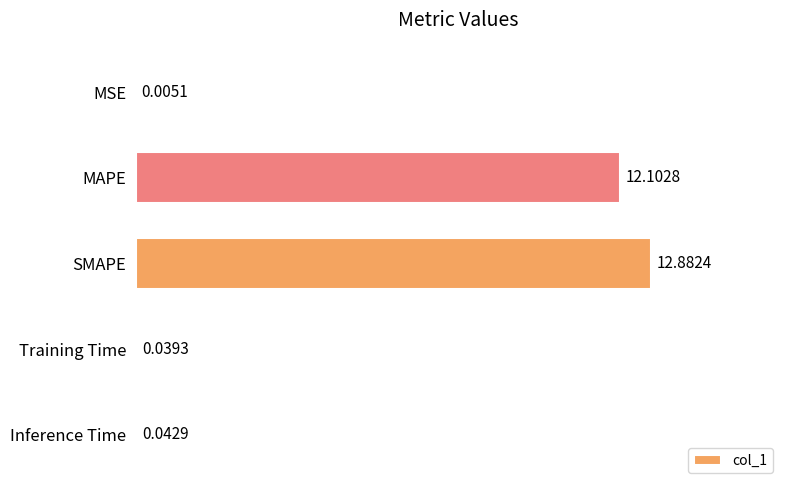

What is the change in value from MAPE to Inference Time?

-12.1